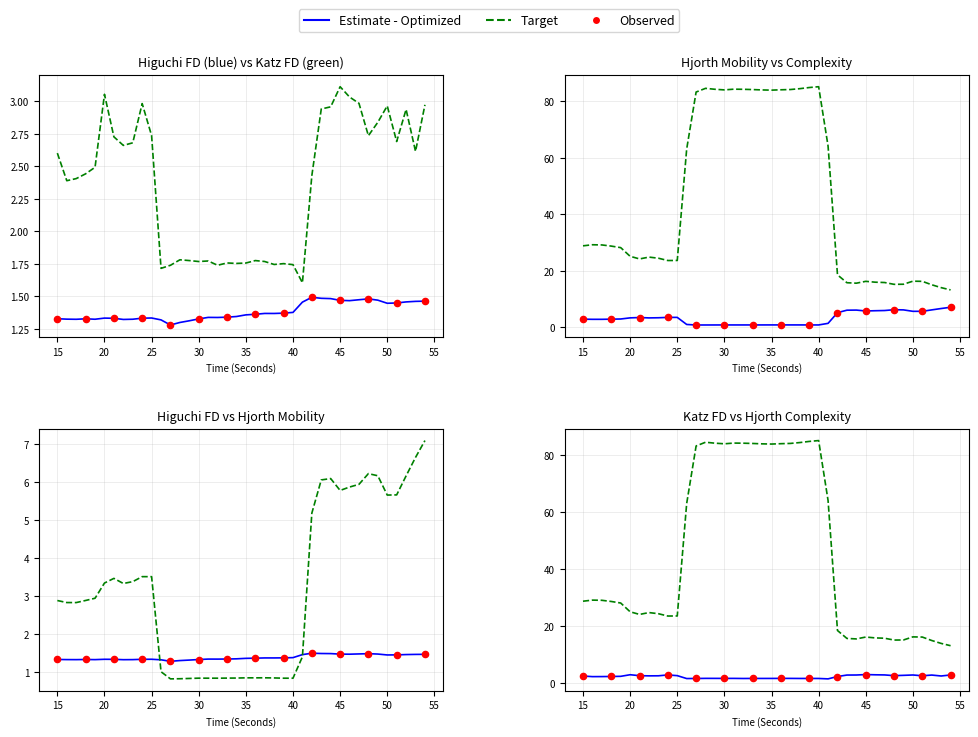

Which series contains the highest Y value?

hjorthComplexity_EEG